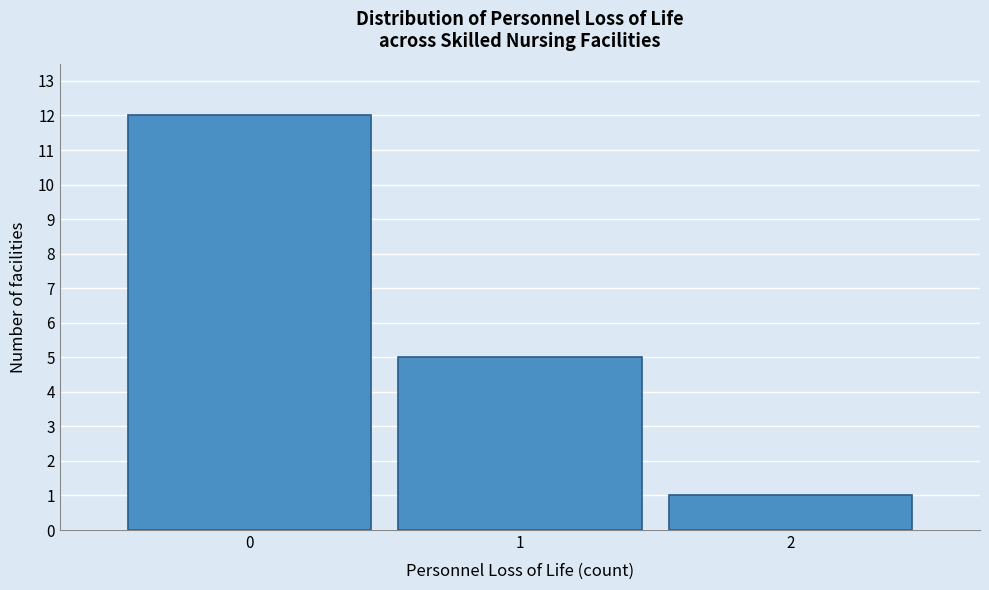

Which range on the x-axis has the tallest bar?

-0.5 to 0.5